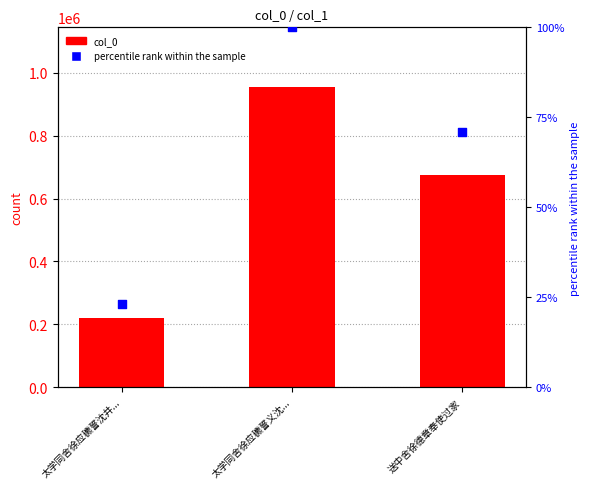

Which series has the largest Y range (max minus min)?

col_0